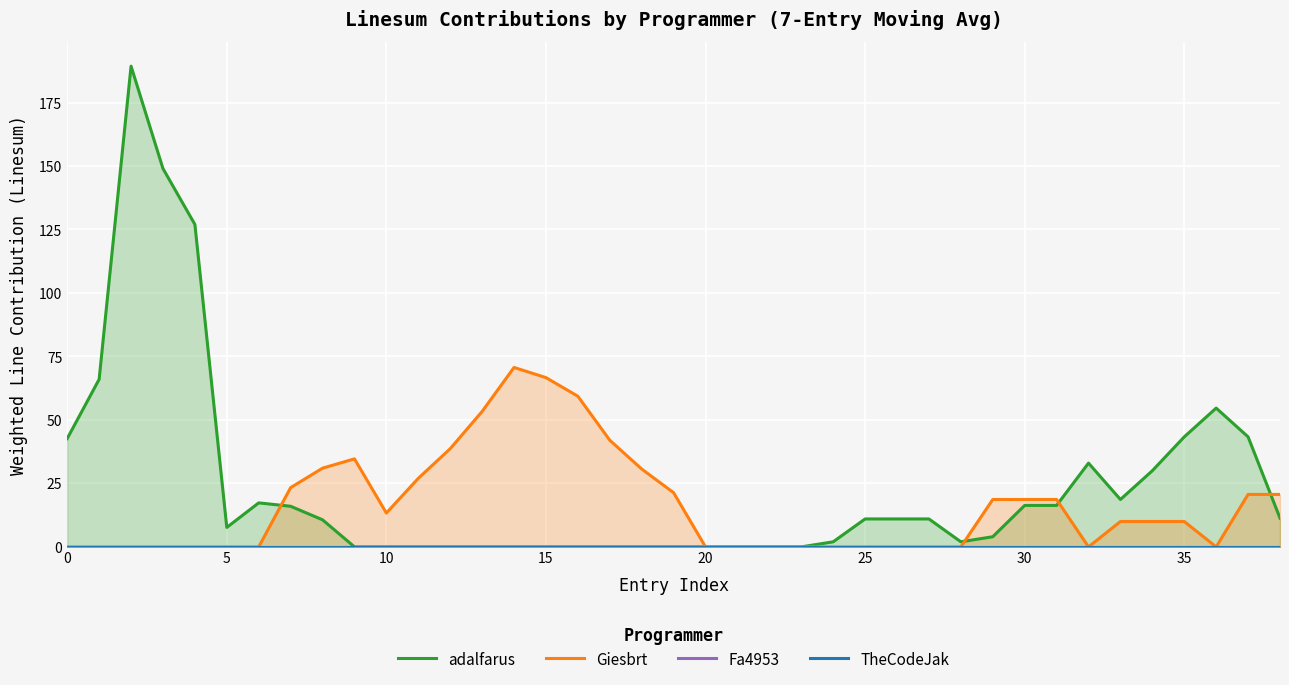

True or false: adalfarus and Fa4953 cross at least once.

False